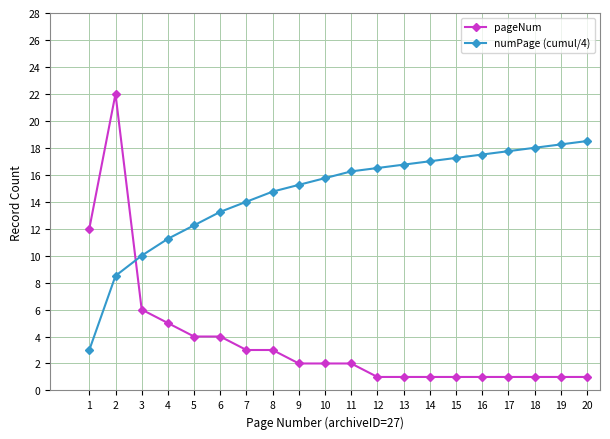

After their last crossing, which series has the higher values: numPage (cumul/4) or pageNum?

numPage (cumul/4)